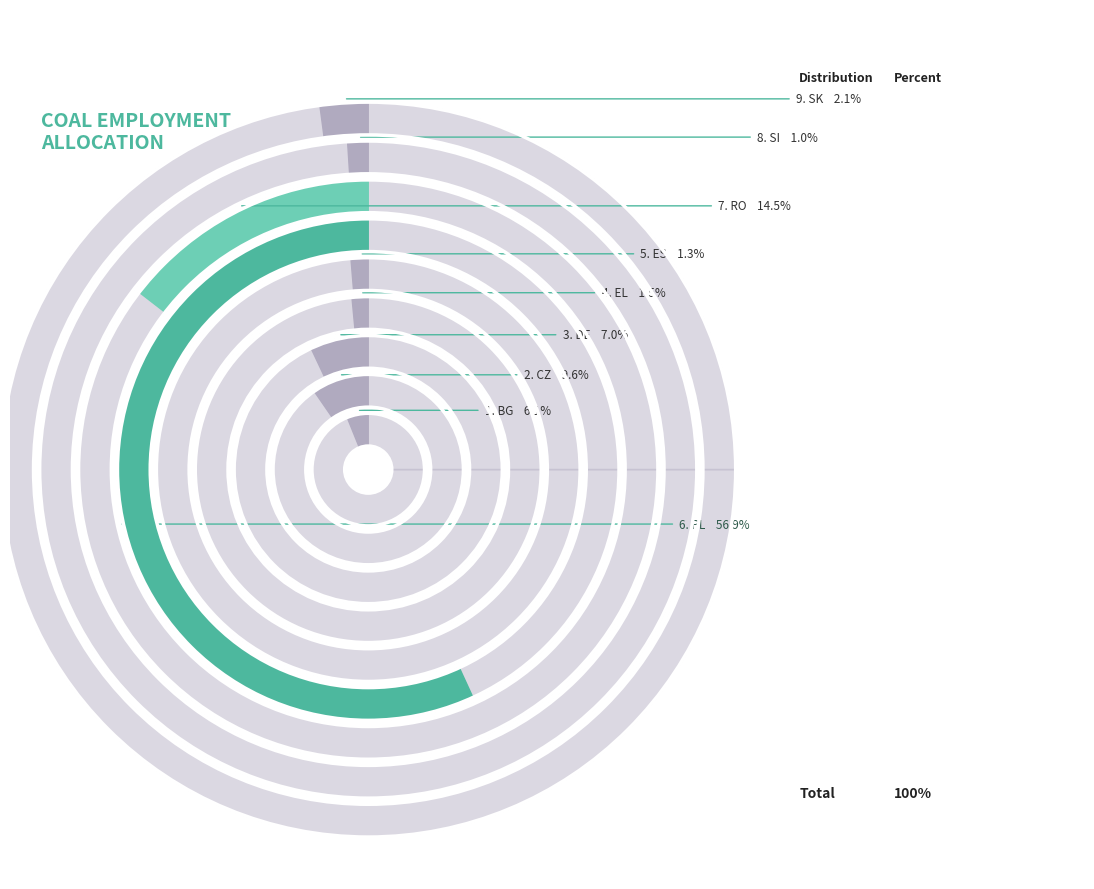

What percentage is the SI slice, to the nearest percent?

1%